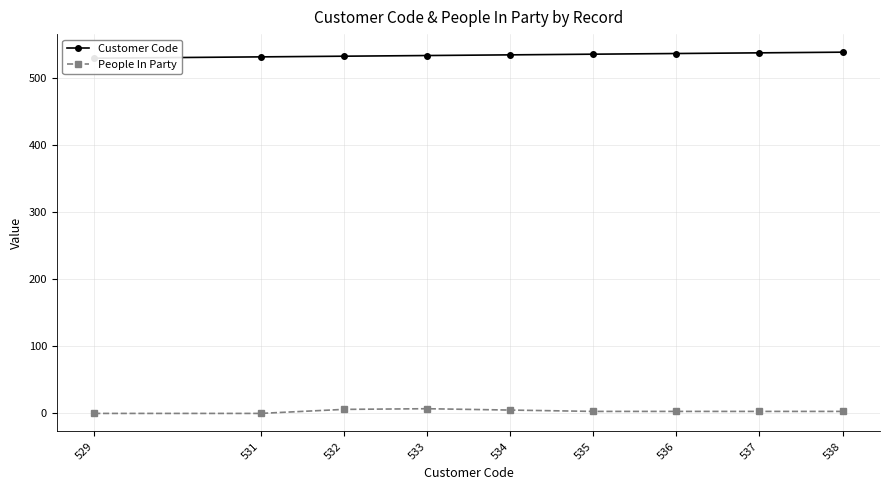

Which series has the largest total across all categories?

Customer Code